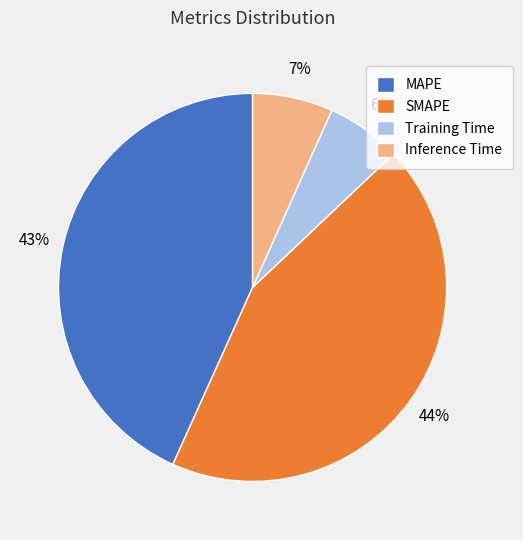

Is it true that MAPE is 50% of the pie?

False